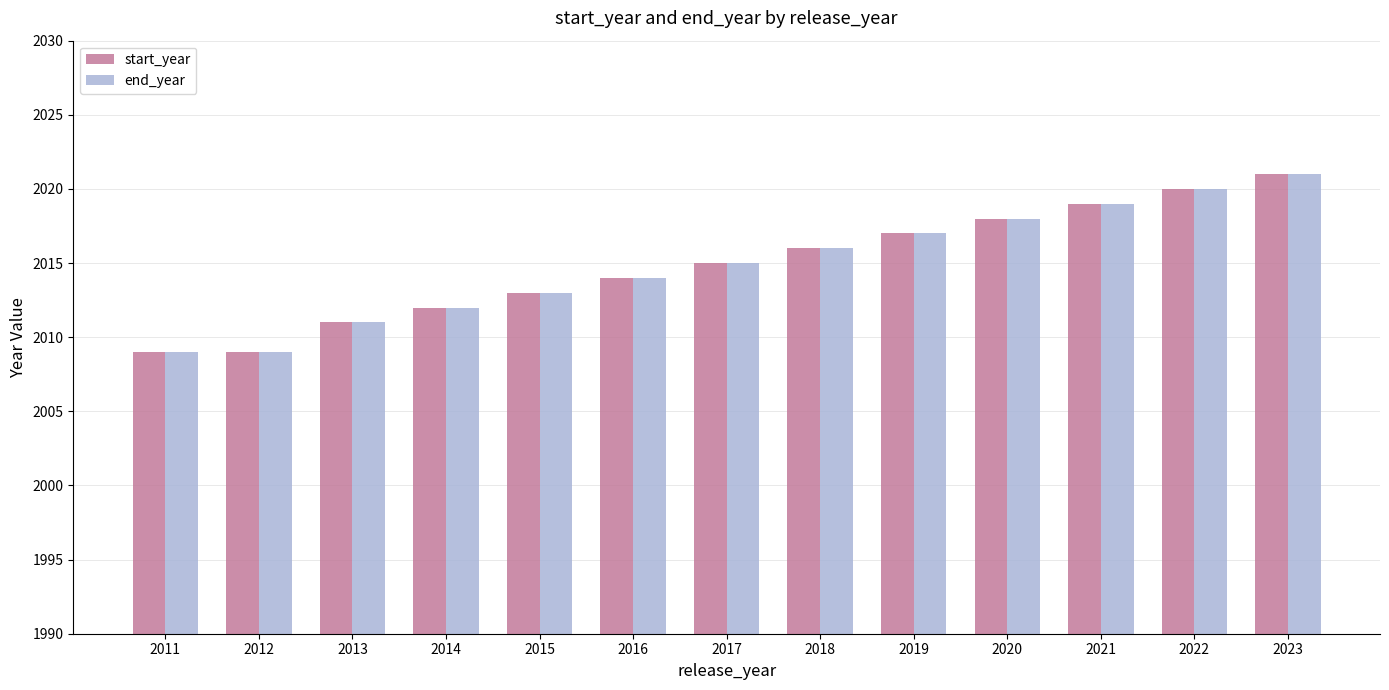

What is the total value across all series at 2018?

4032